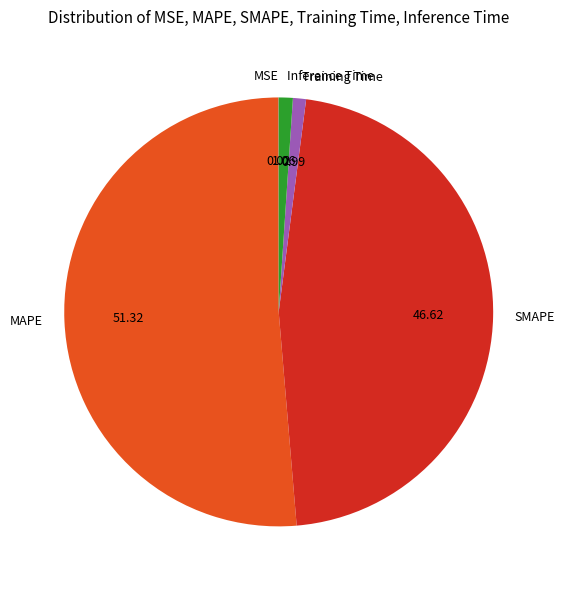

Which has a higher value, MAPE or Inference Time?

MAPE